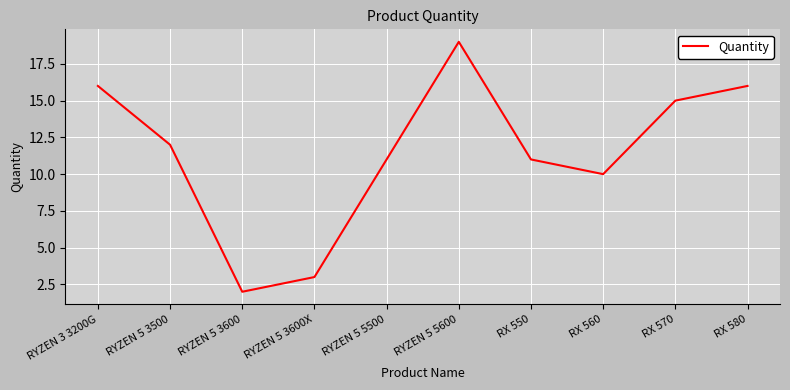

The value at RX 560 is 6. True or false?

False